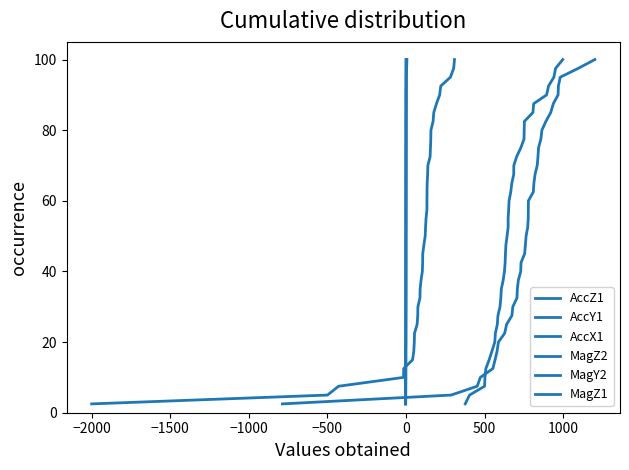

True or false: MagZ1 has more than 1 points higher than both neighbors.

False